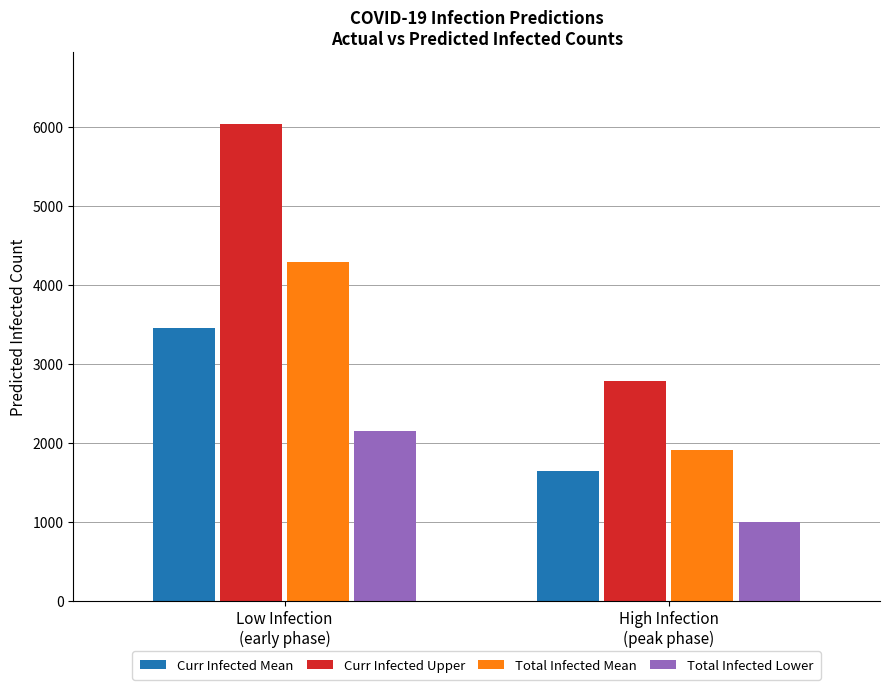

How many values in the Curr Infected Mean series exceed 3455?

1